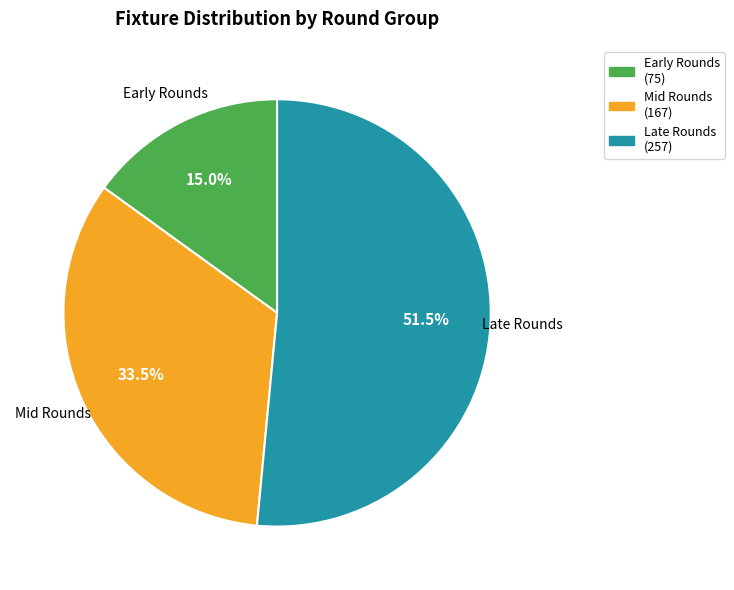

To the nearest percent, what is the average slice percentage?

33%